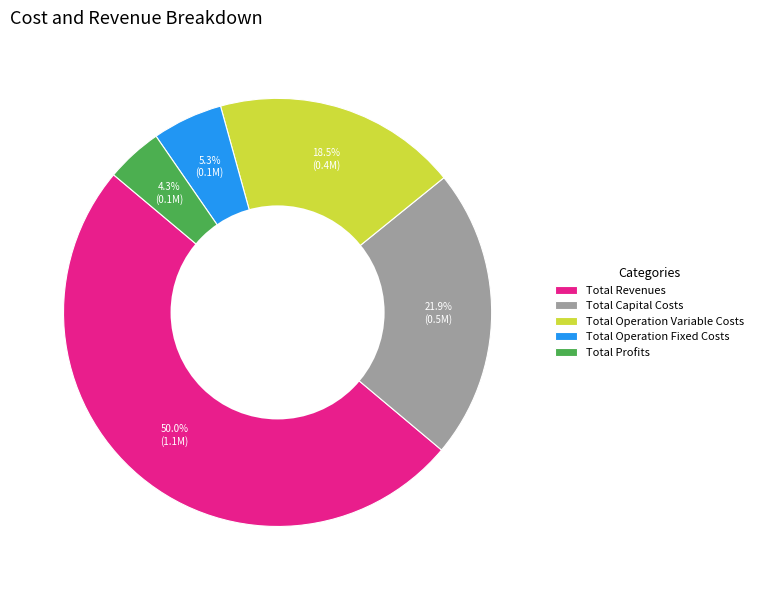

Rank the categories by value from lowest to highest.

Total Profits, Total Operation Fixed Costs, Total Operation Variable Costs, Total Capital Costs, Total Revenues